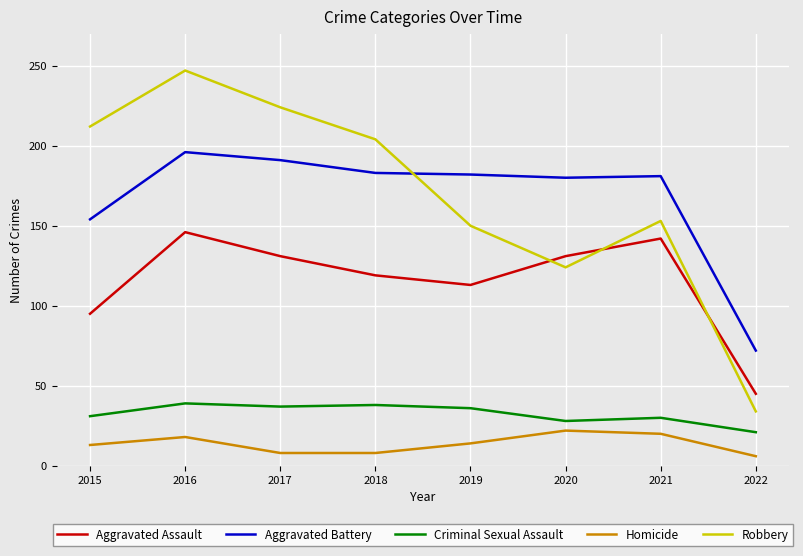

Does the chart display data point markers on the line(s)?

No